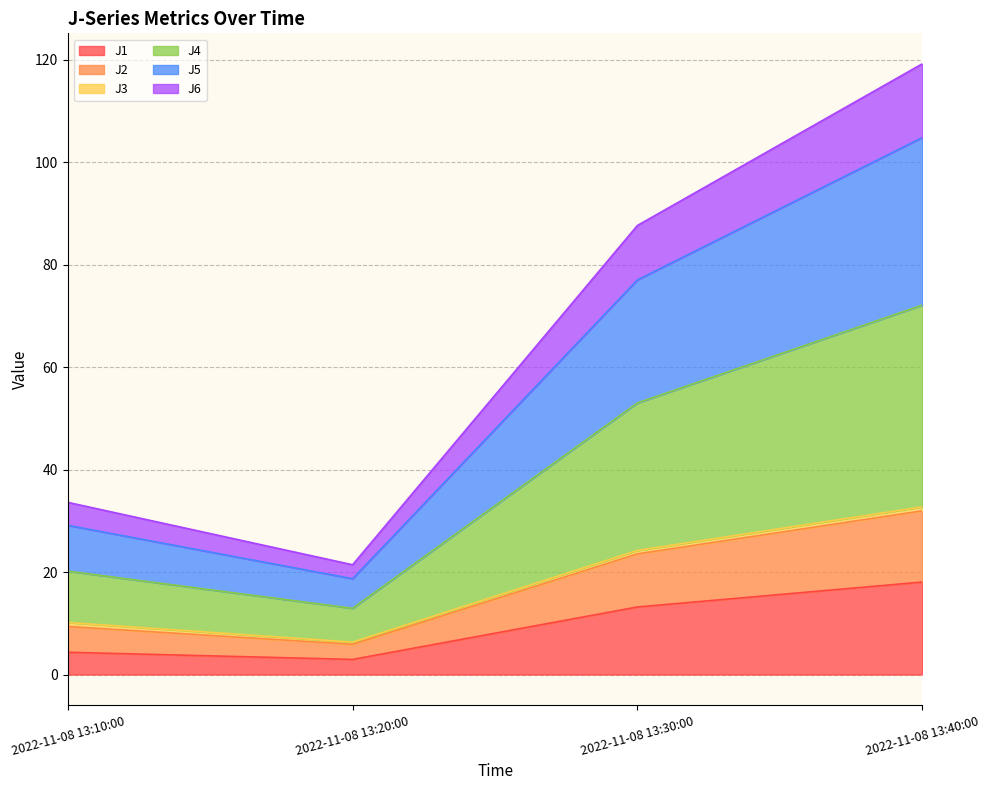

At which category is the sum across all series the highest?

2022-11-08 13:40:00